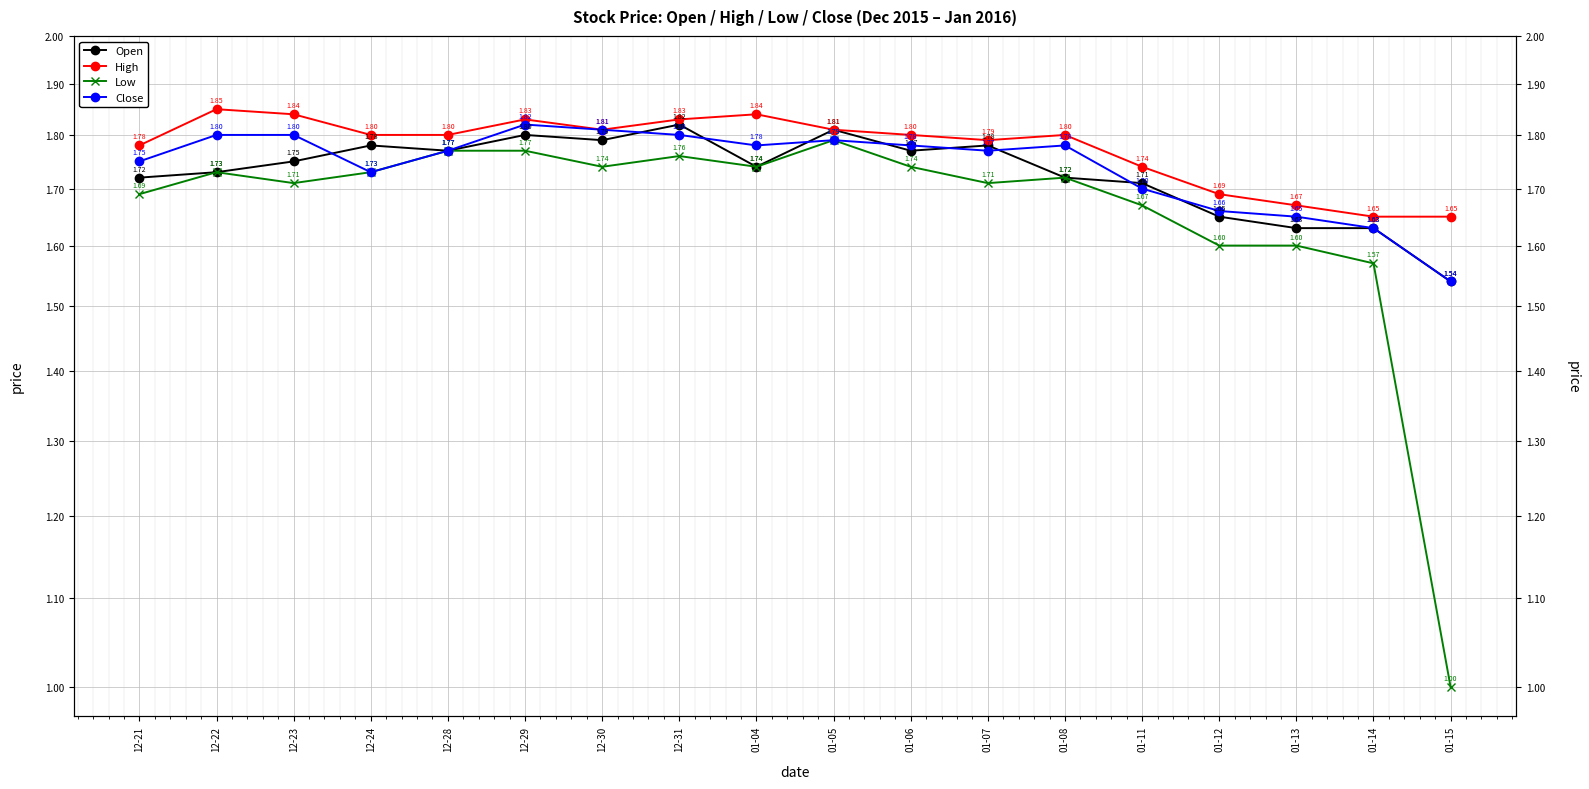

What is the value of the High point at the 13th from the left?

1.8